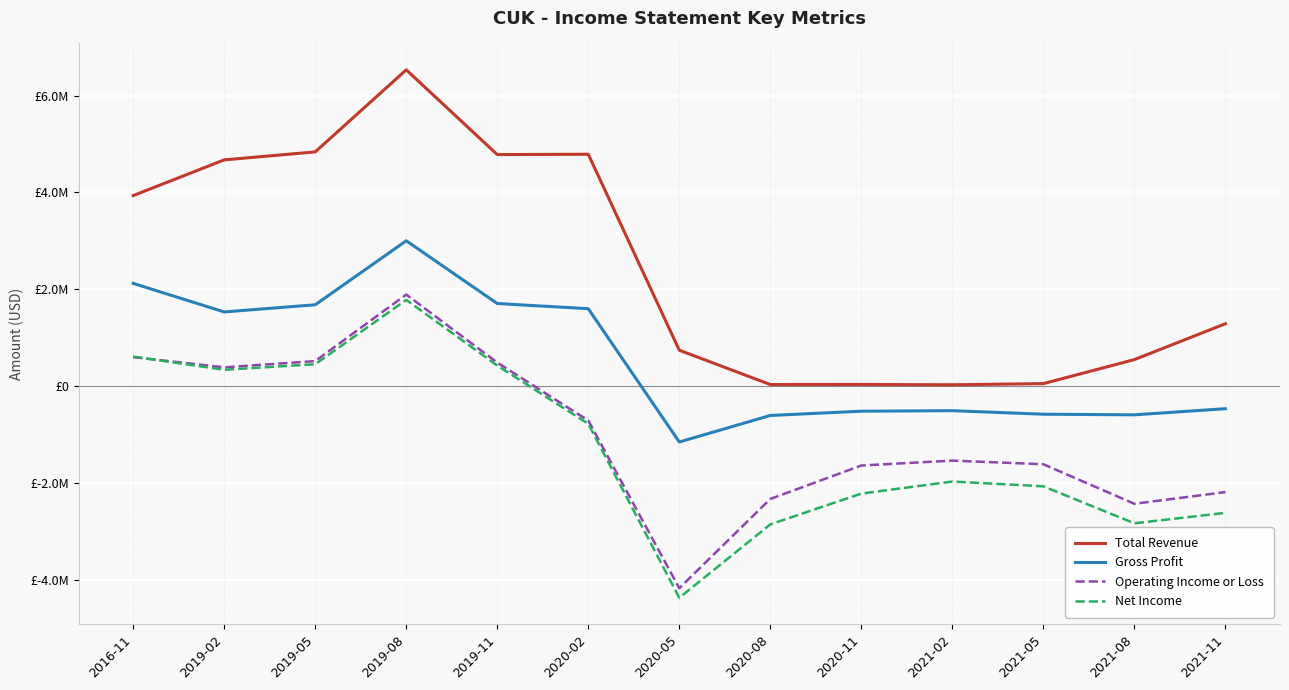

What is the value of the Operating Income or Loss point at the 2nd from the left?

386000